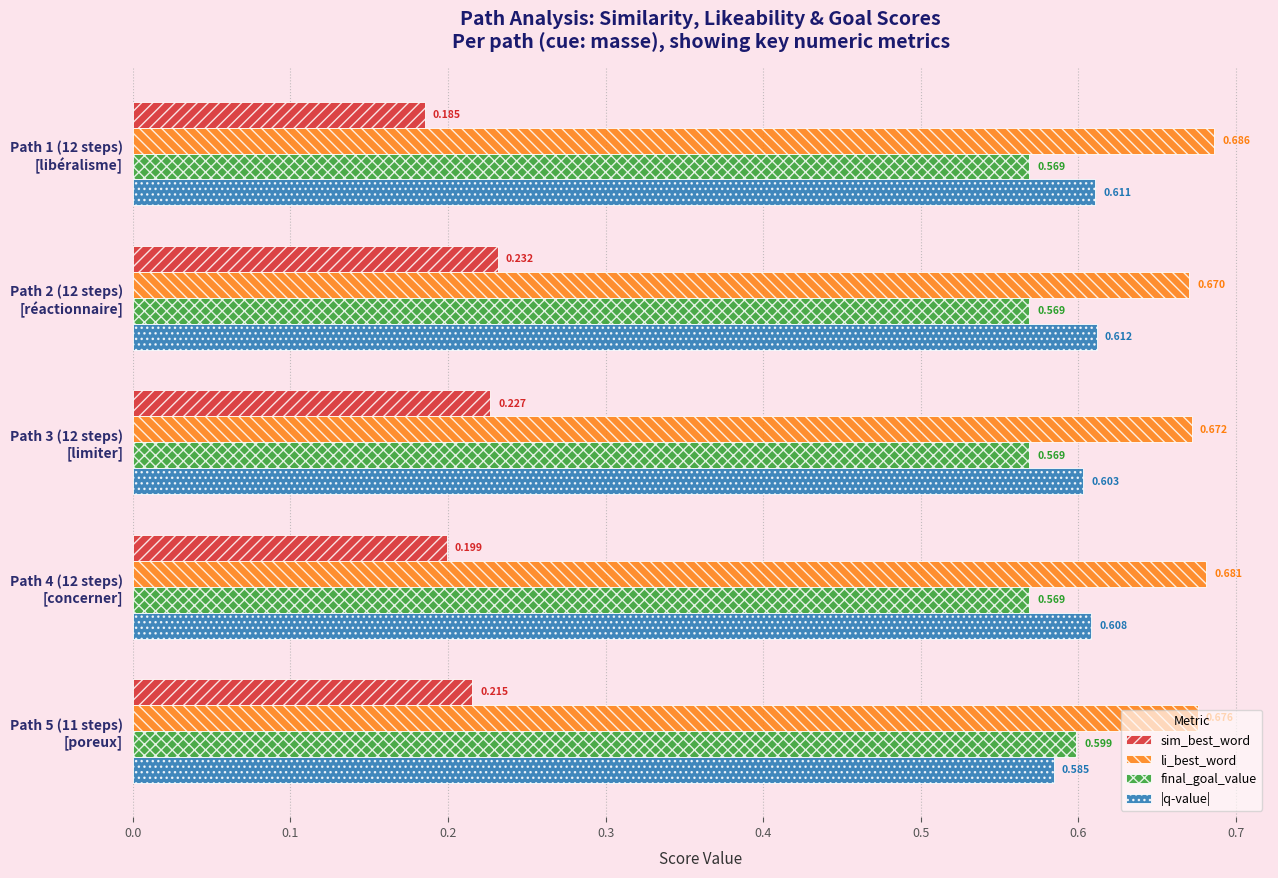

Which series has the largest total across all categories?

li_best_word